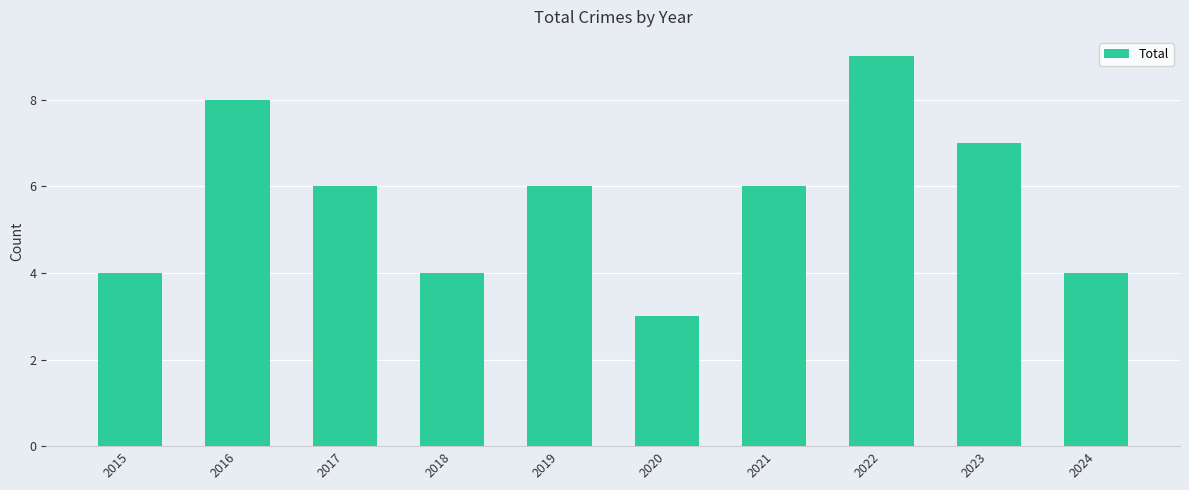

The chart shows a value of 3 at 2019. True or false?

False